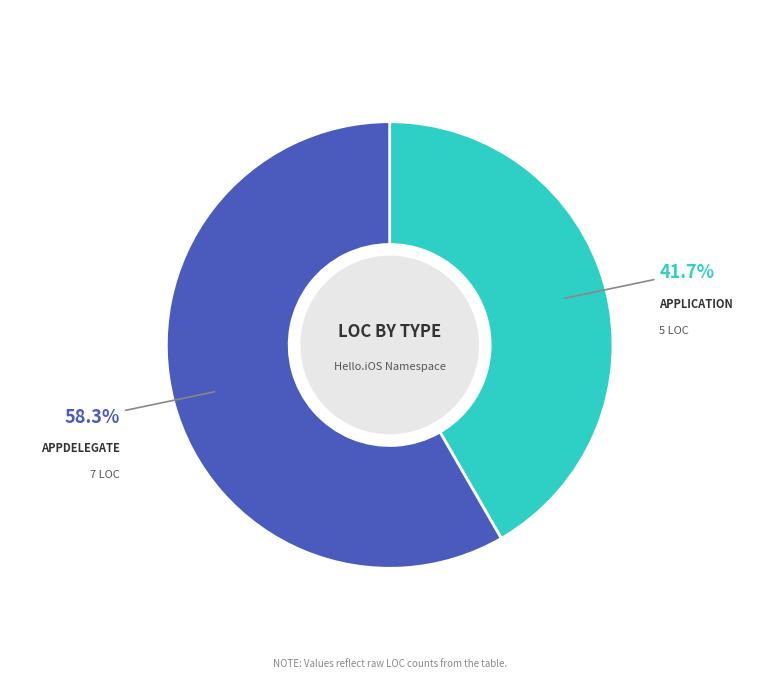

Is there a majority slice in this chart?

Yes